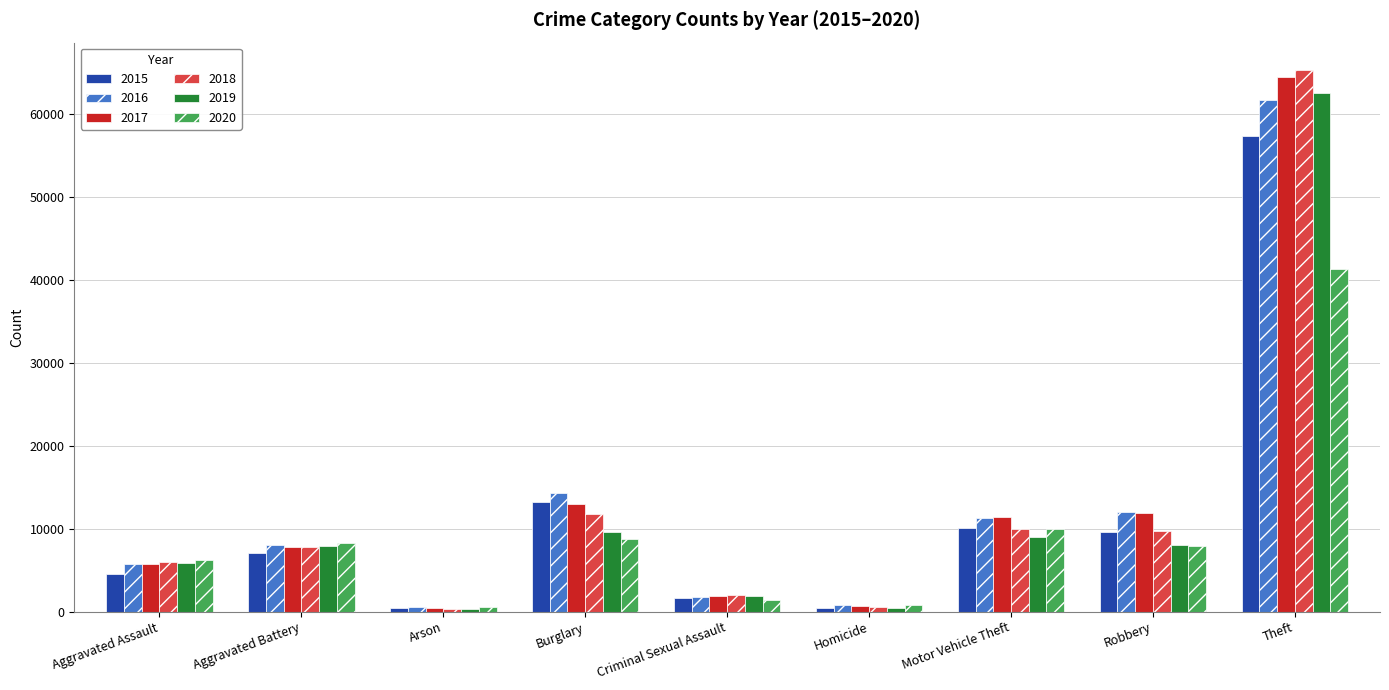

Is it true that 2019 equals 2952 at Burglary?

False